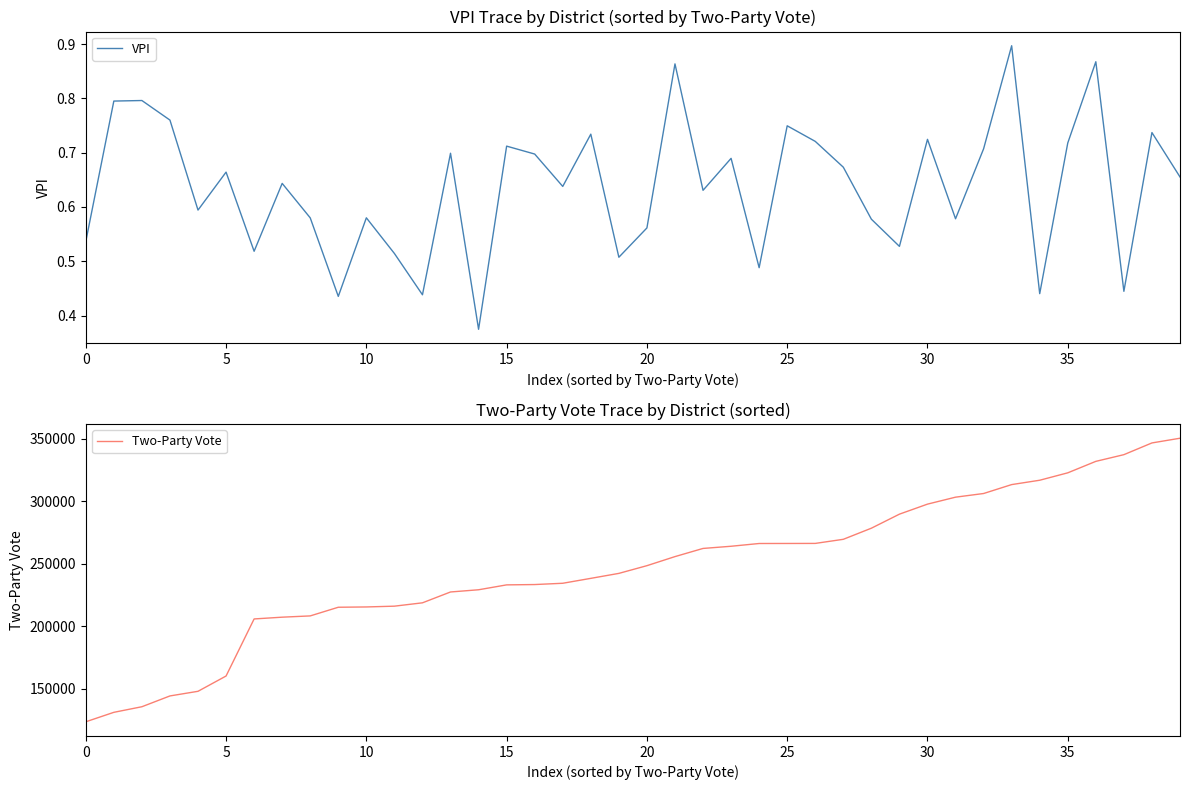

At which category is the sum across all series the highest?

39